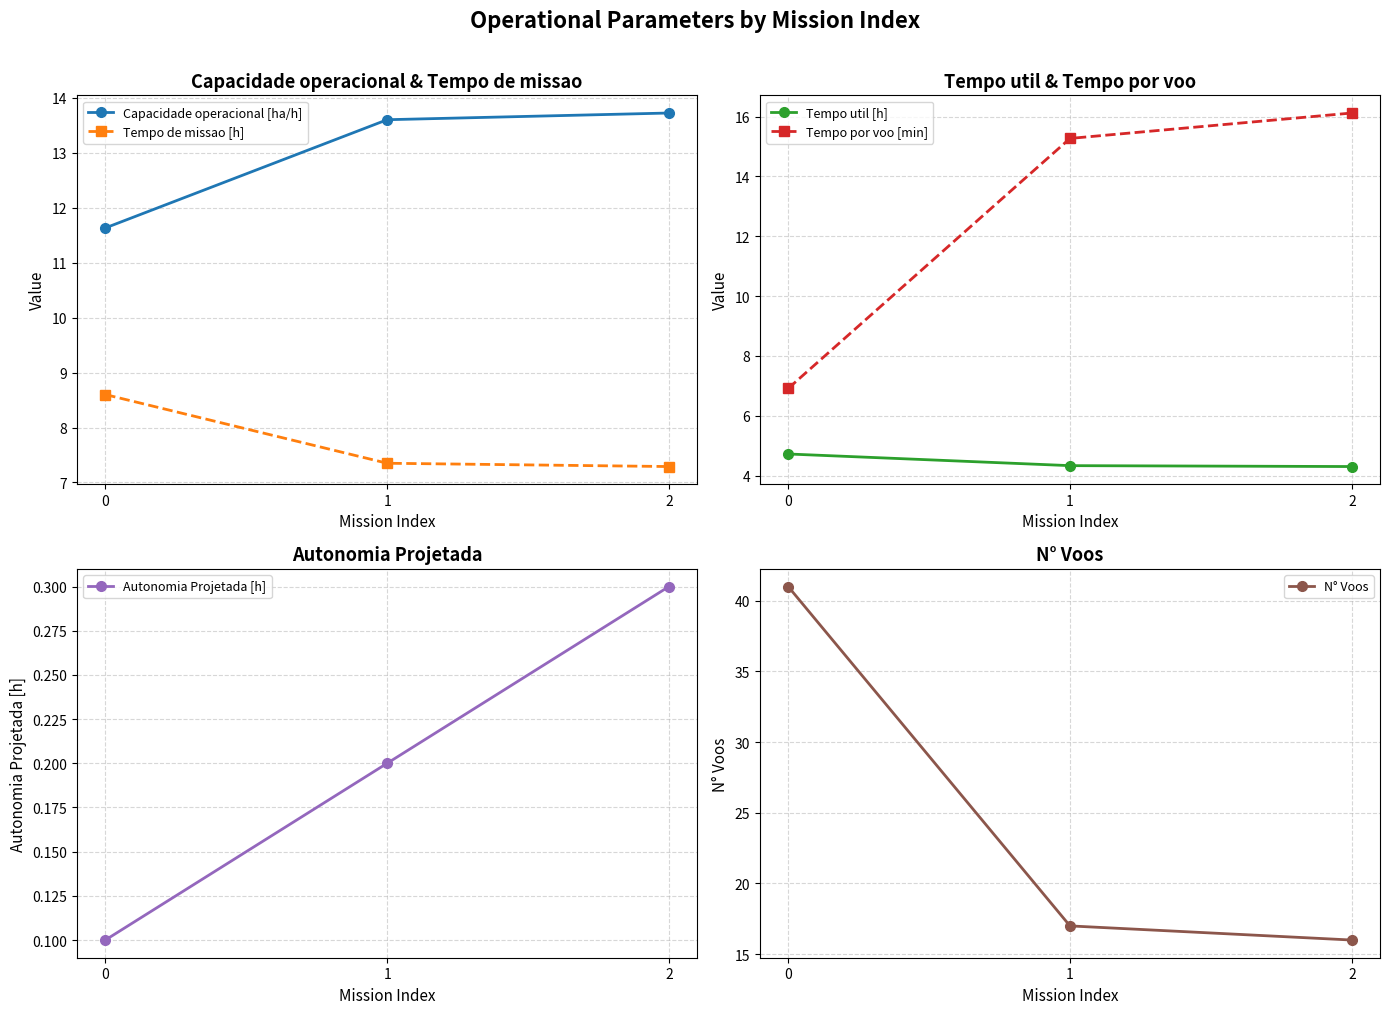

What is the minimum value shown in the chart?

0.1